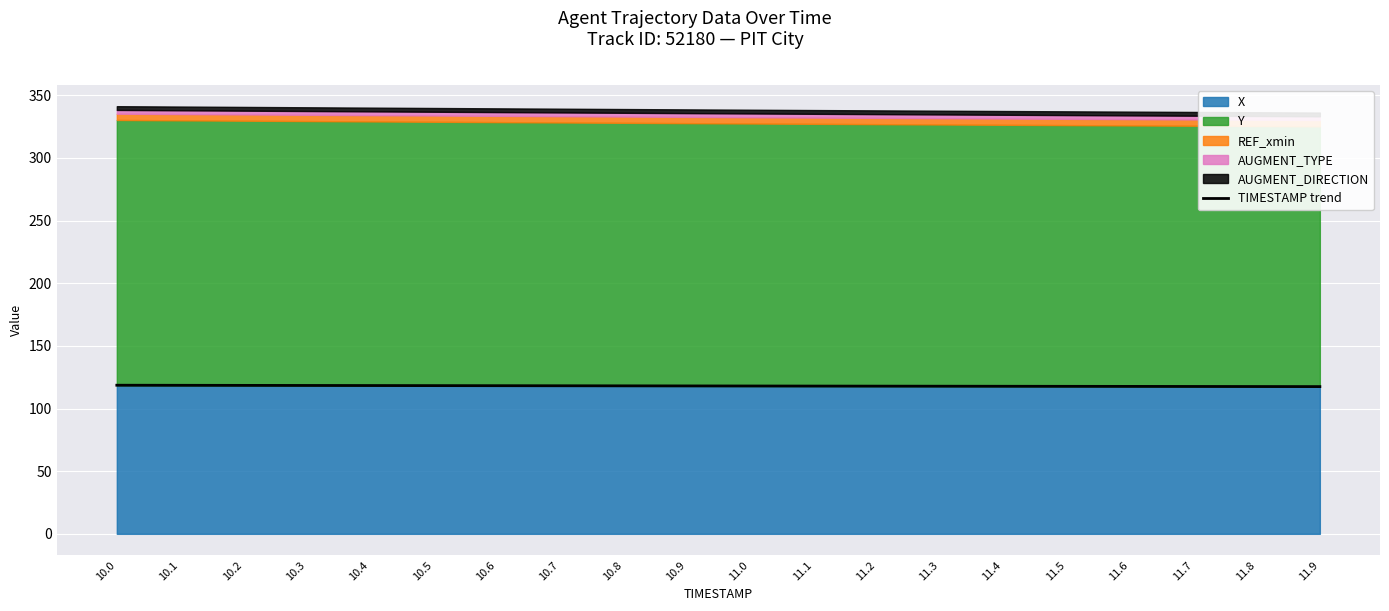

The X series shows 198.3 at 10.0. True or false?

False